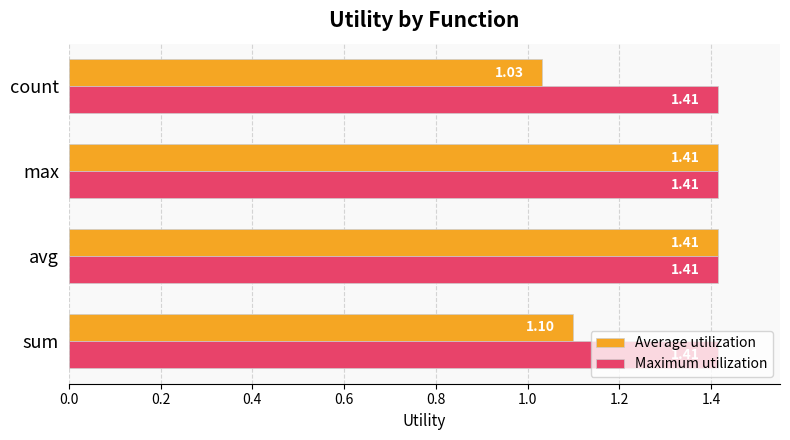

What are all the series names shown in the legend?

Average utilization, Maximum utilization